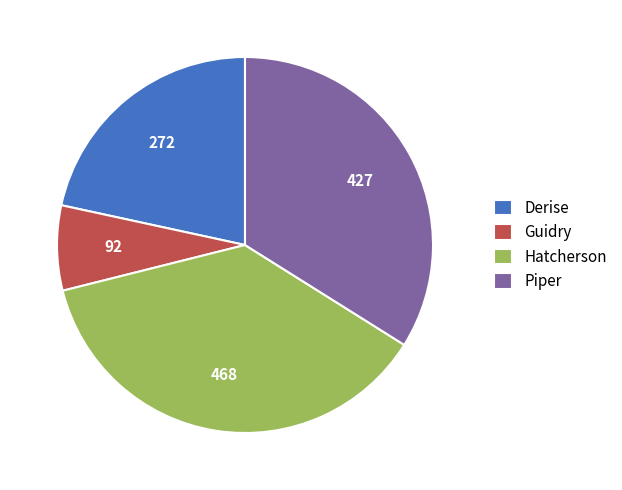

What is the smallest slice in the pie chart?

Guidry